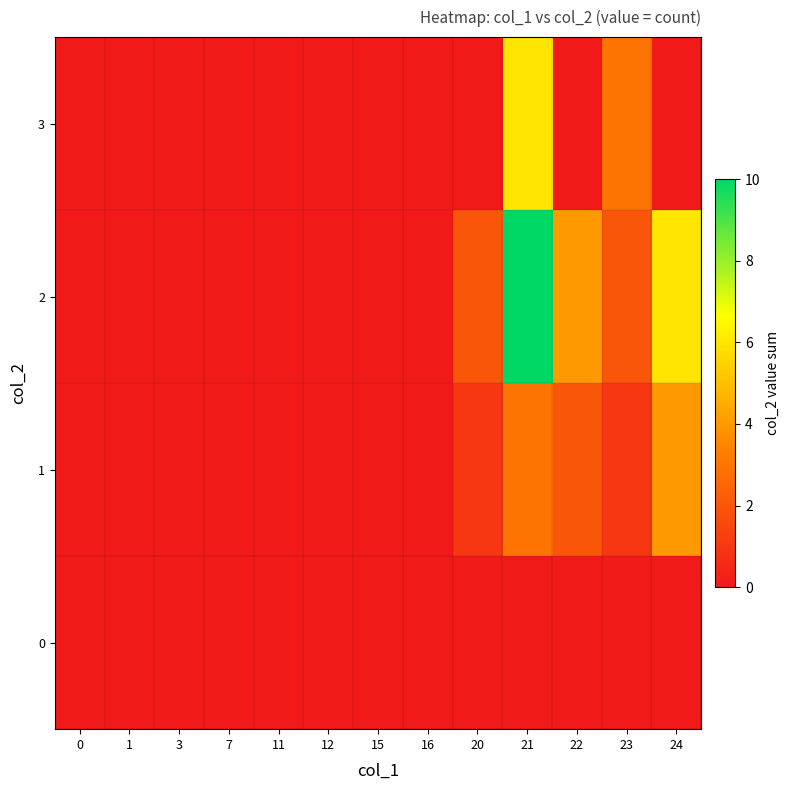

At which category is the sum across all series the highest?

21